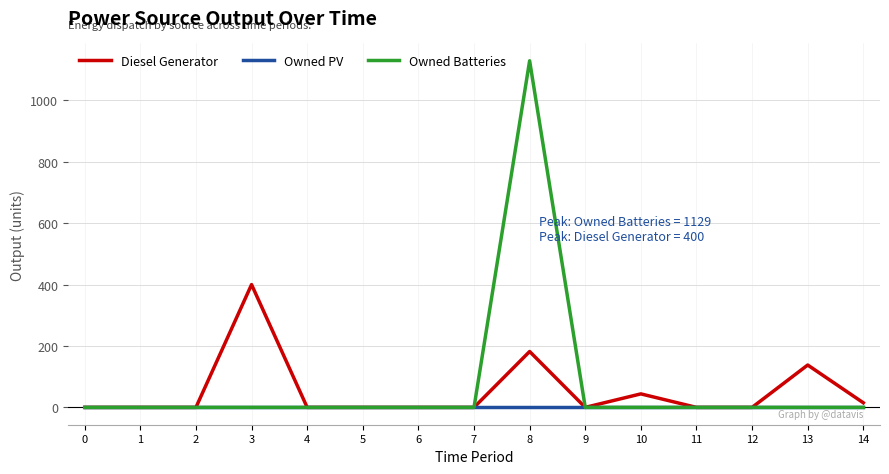

Count the number of categories in the chart.

15